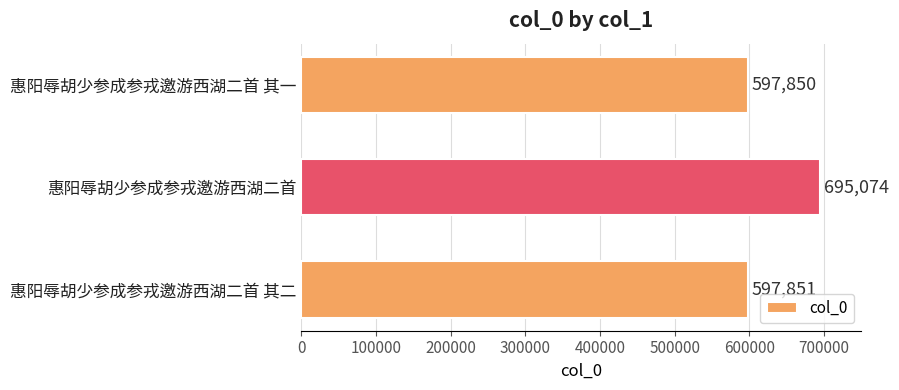

Count the number of categories in the chart.

3